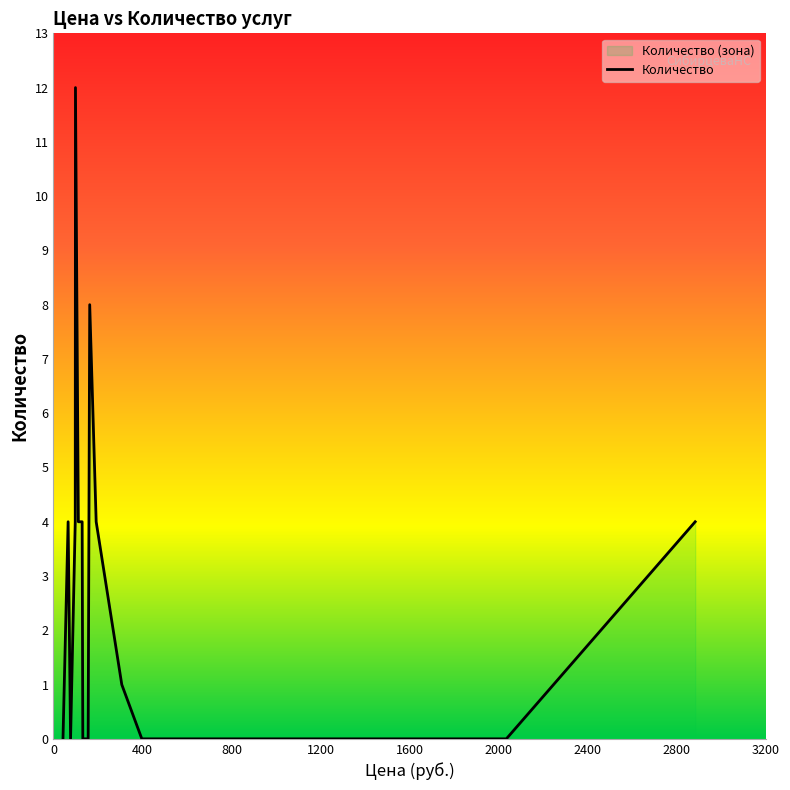

What position from the right is 192?

17